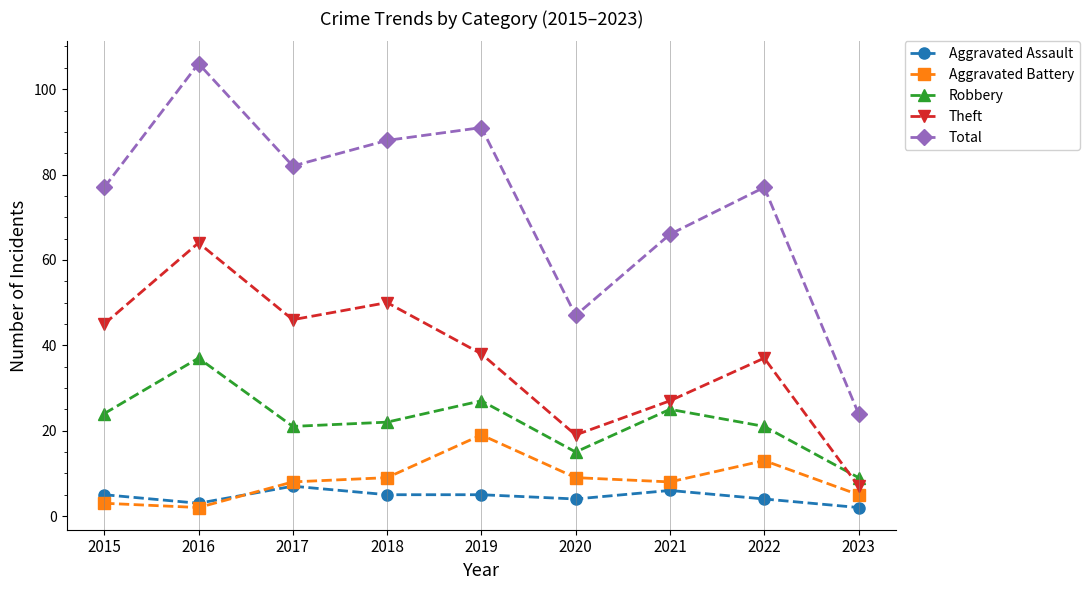

Which category has the lowest value in the Total series?

2023